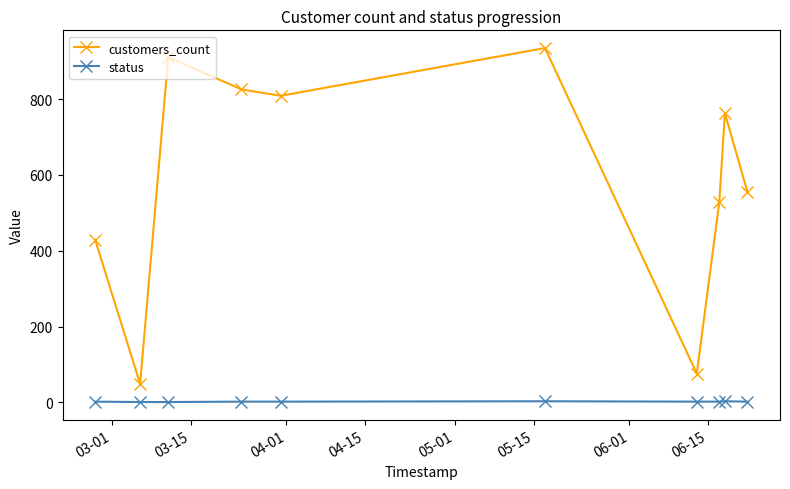

True or false: status has more than 0 interior local peaks.

True